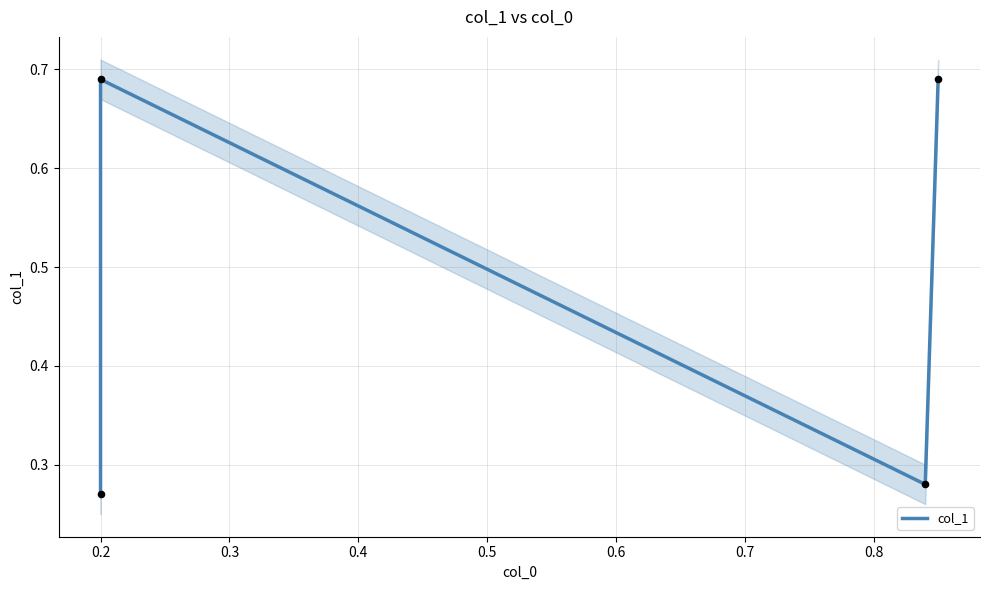

What is the change in value from 0.1 to 0.4?

+0.4